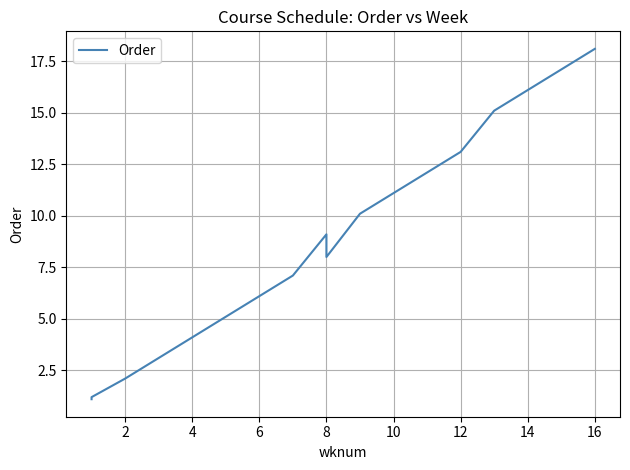

Reading right to left, what are all the values shown in this chart?

18.1	17.1	16.1	15.1	13.1	12.1	11.1	10.1	8.0	9.1	7.1	6.1	5.1	4.1	3.1	2.1	1.2	1.1